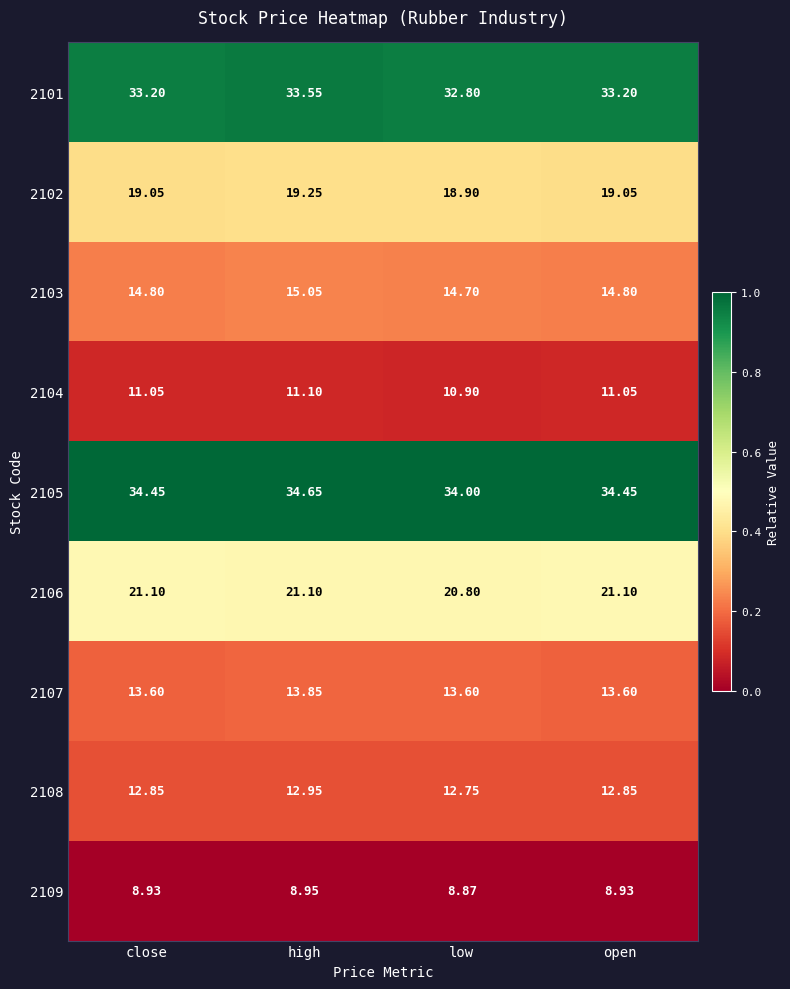

At which category is the sum across all series the highest?

high